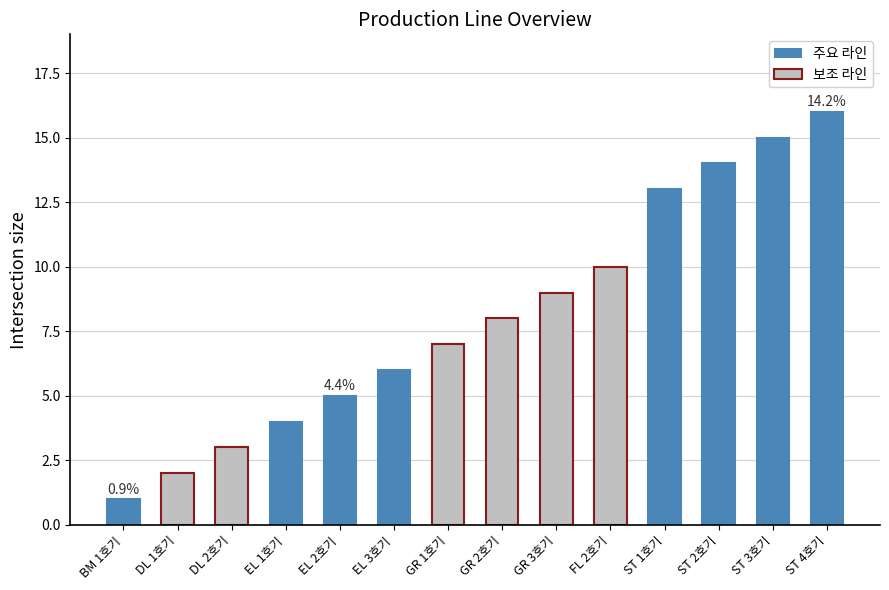

What is the sum of all values?

113